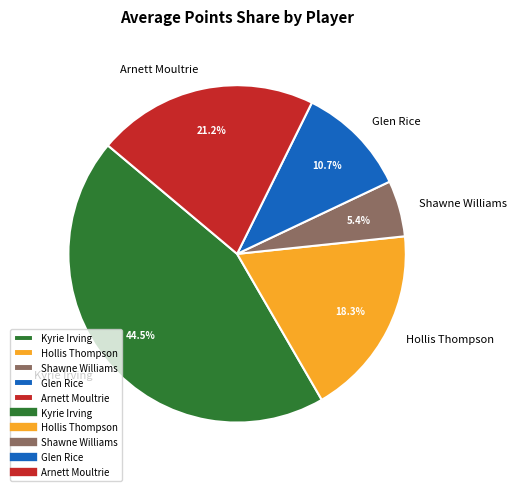

What percentage do Hollis Thompson and Arnett Moultrie together represent?

39.5%